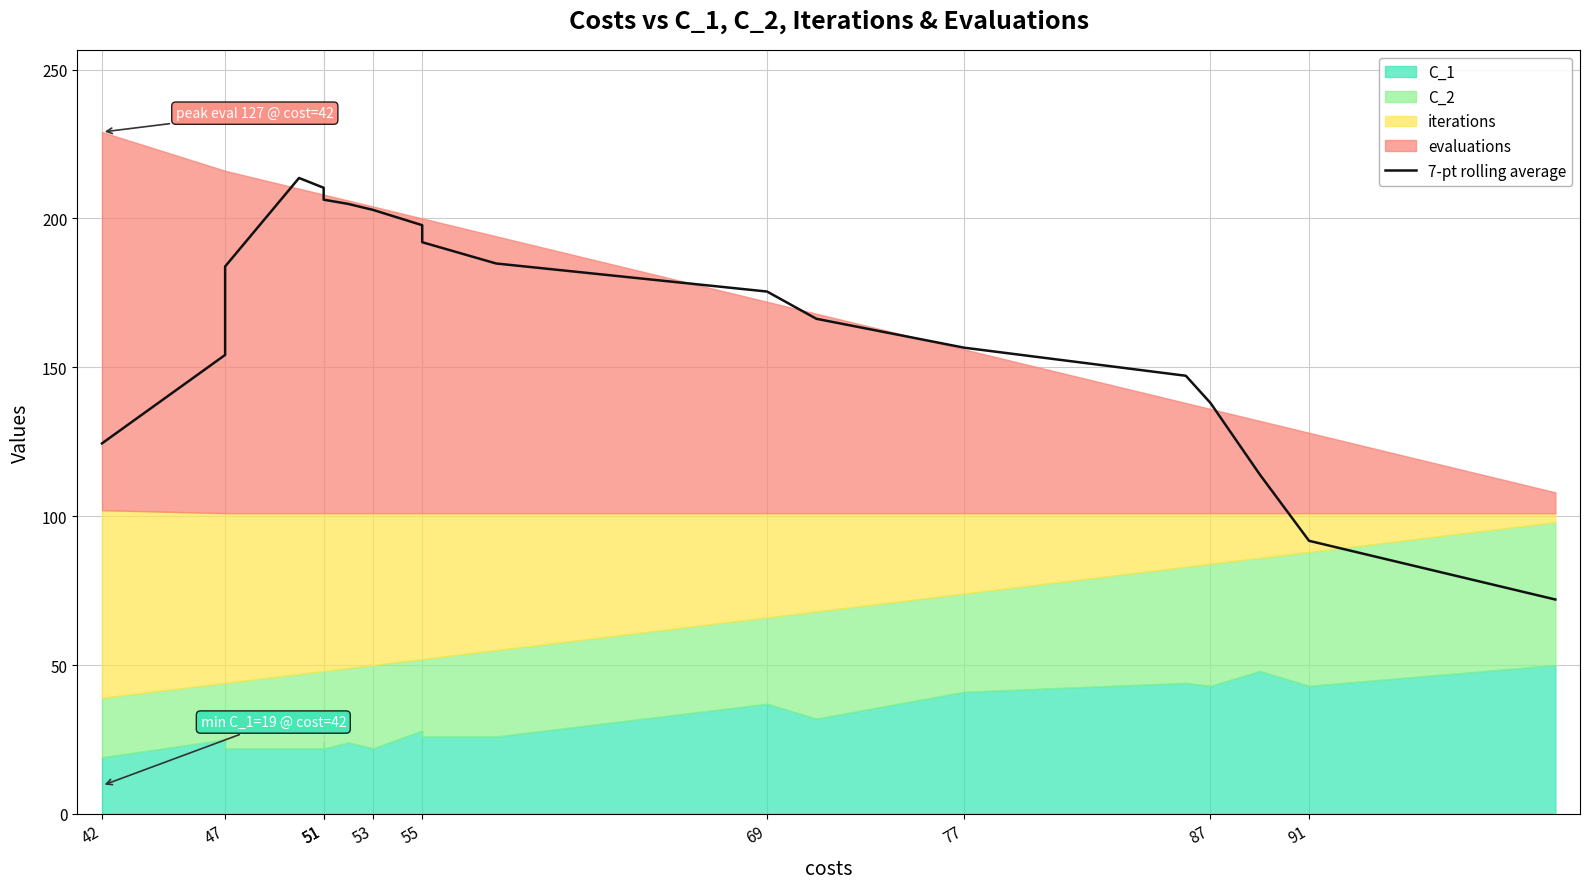

How many data points are less than 183?

10